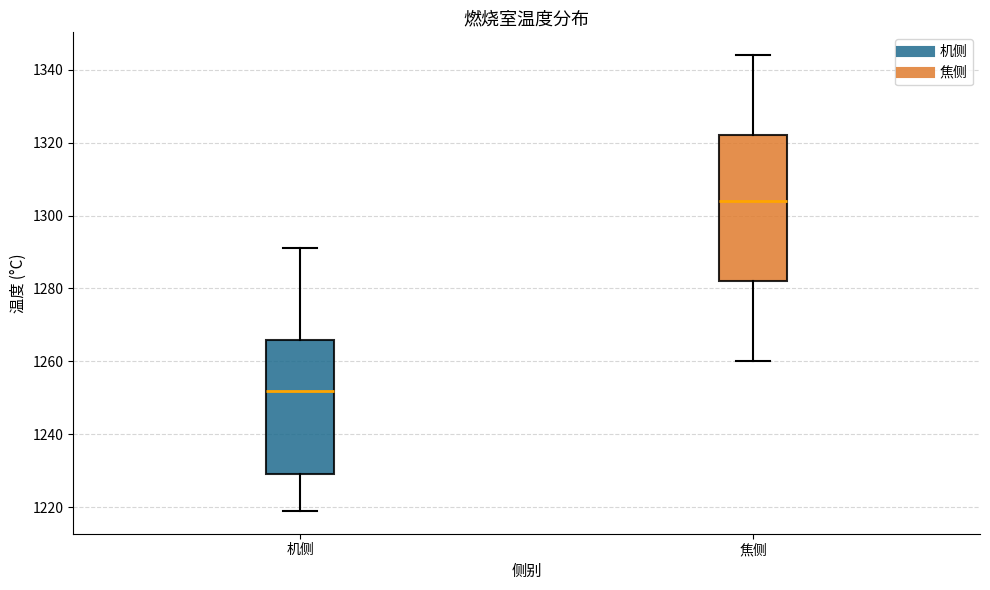

Reading left to right, transcribe this box plot: for each box, give where its median line is, the range the box spans, and where its two whiskers end, as read against the y-axis. The values are not printed on the chart, so give them approximately, as read against the axis.

机侧: median 1252, box 1230 to 1266, whiskers 1220 to 1292
焦侧: median 1304, box 1282 to 1322, whiskers 1260 to 1344